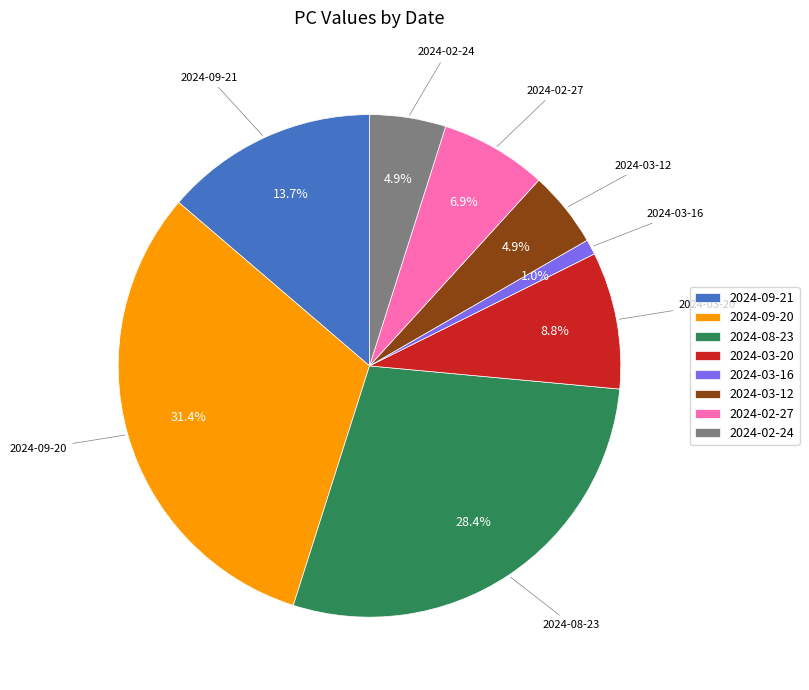

Count the number of slices in the pie.

8